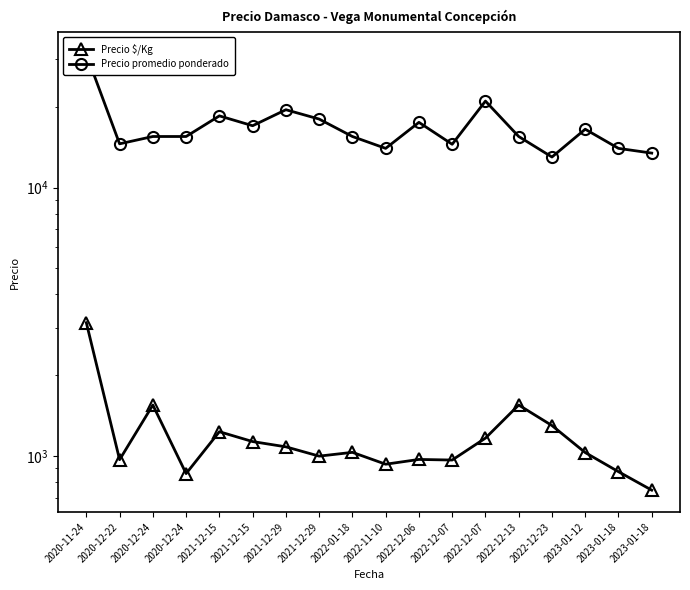

Which series has the largest total across all categories?

Precio promedio ponderado